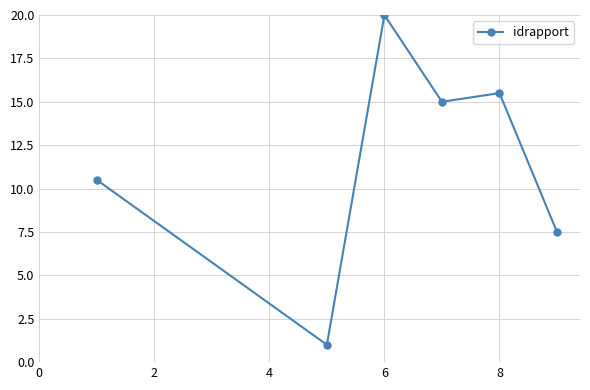

How many series are shown in this chart?

1